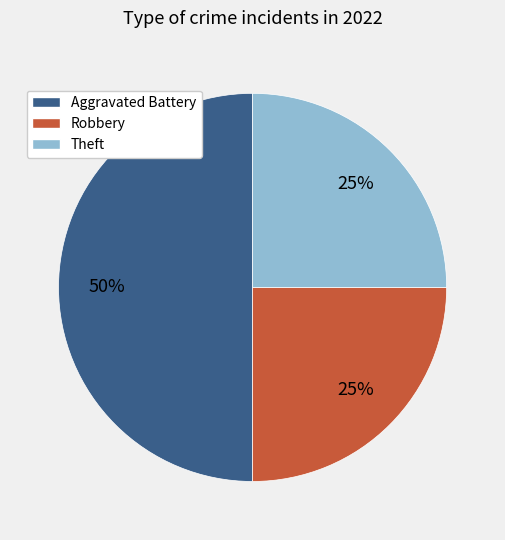

Do Theft and Aggravated Battery together represent more than half of the pie?

Yes